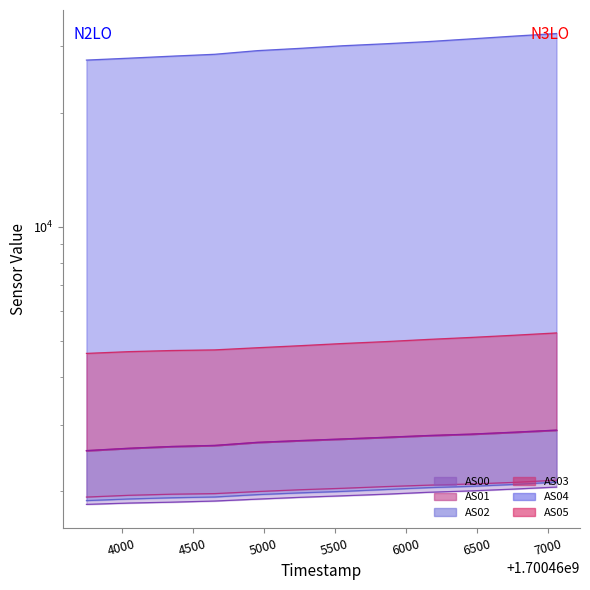

What is the approximate value of AS05 at 1700464655, to the nearest 100?

4700